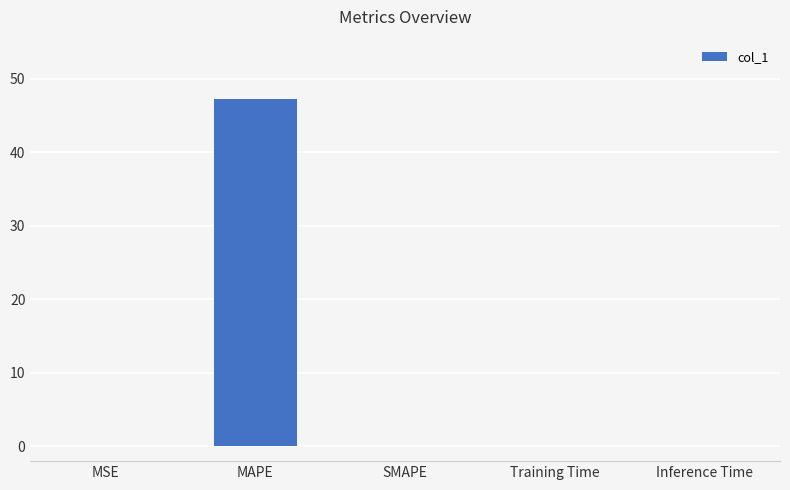

What is the average value?

9.4